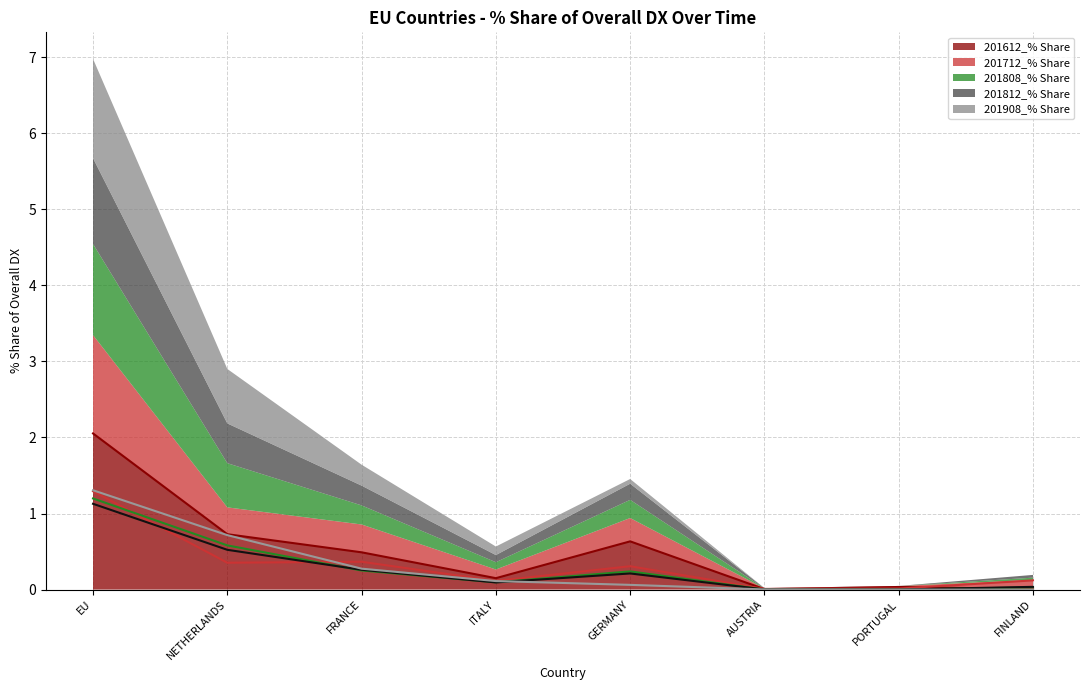

After their last crossing, which series has the higher values: 201812_% Share or 201808_% Share?

201812_% Share